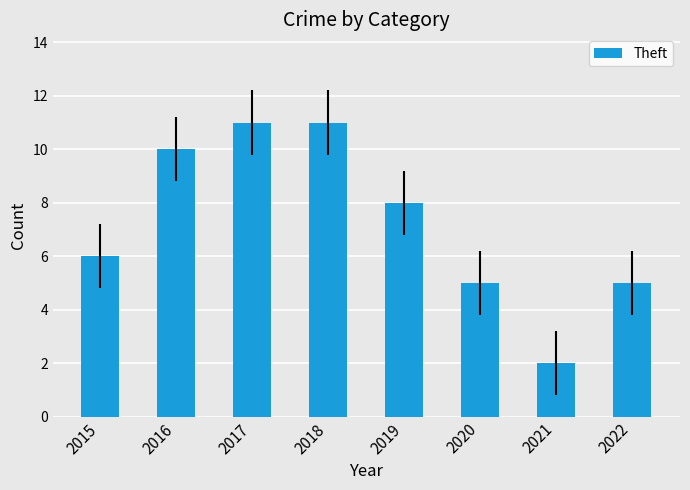

Reading right to left, transcribe all the data shown in this chart.

2022=5	2021=2	2020=5	2019=8	2018=11	2017=11	2016=10	2015=6